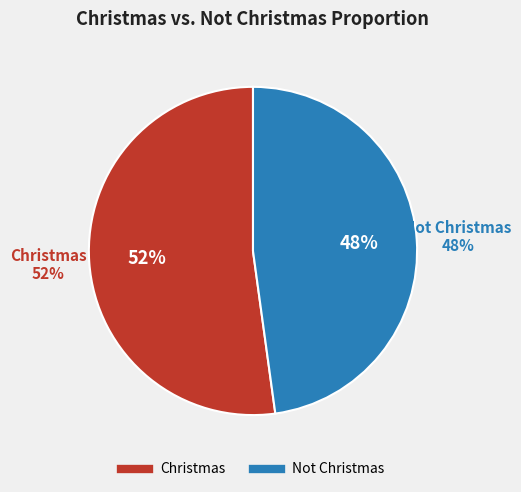

What is the largest slice in the pie chart?

Christmas